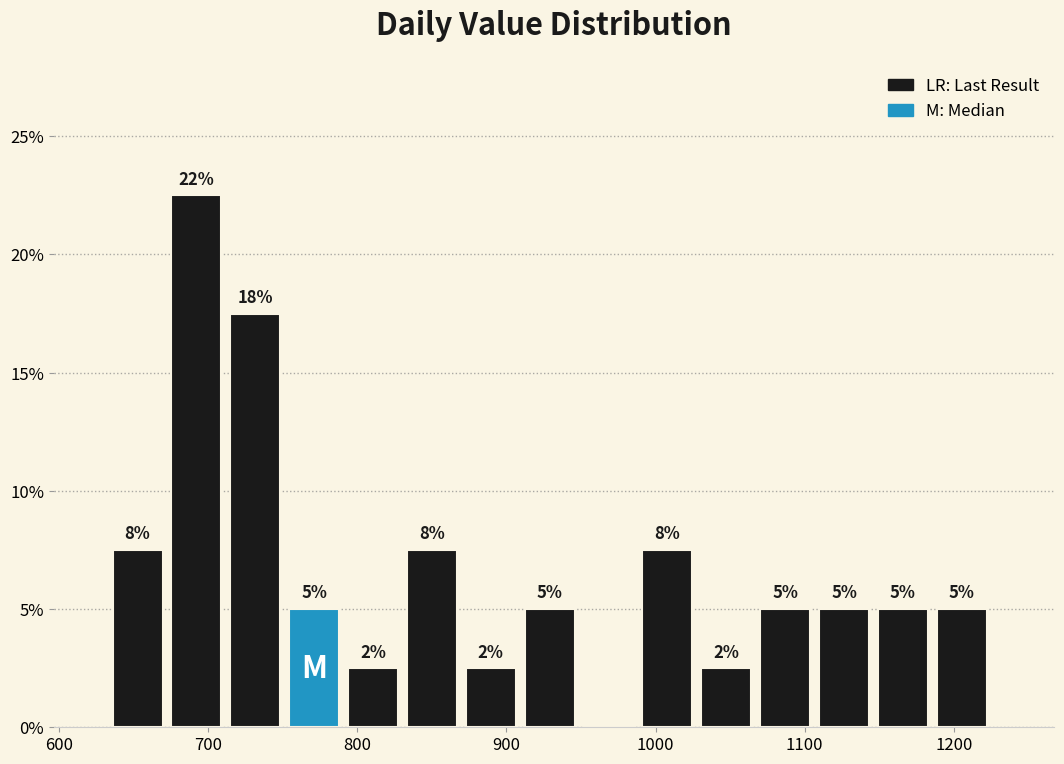

Around what value on the x-axis is the tallest bar? Give the approximate position of its centre, as read against the axis.

690